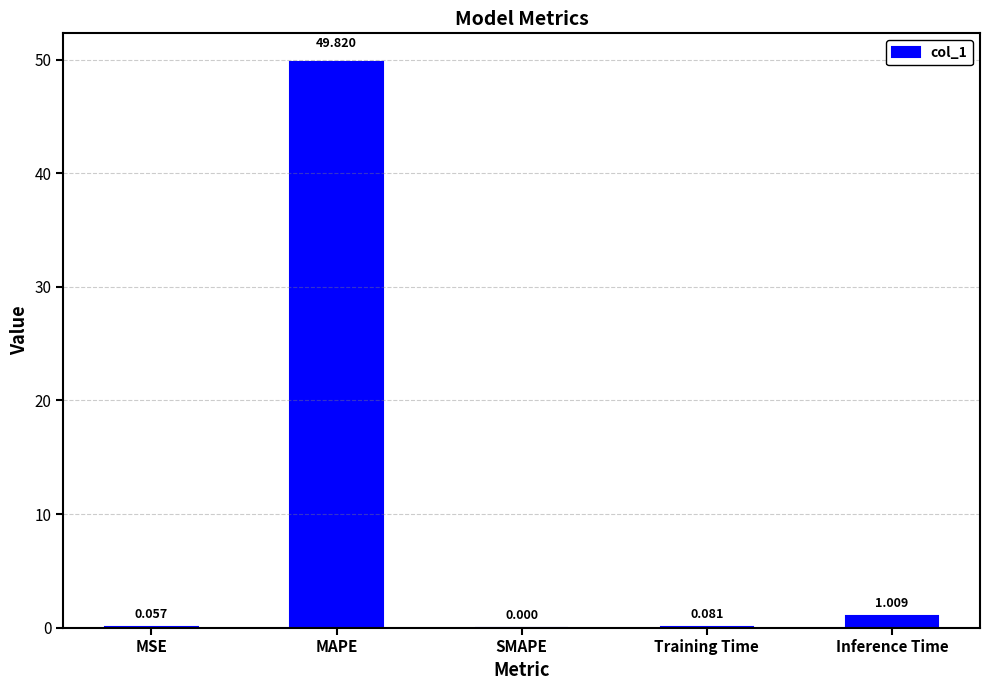

Where is the data nearest to the value 24?

Inference Time